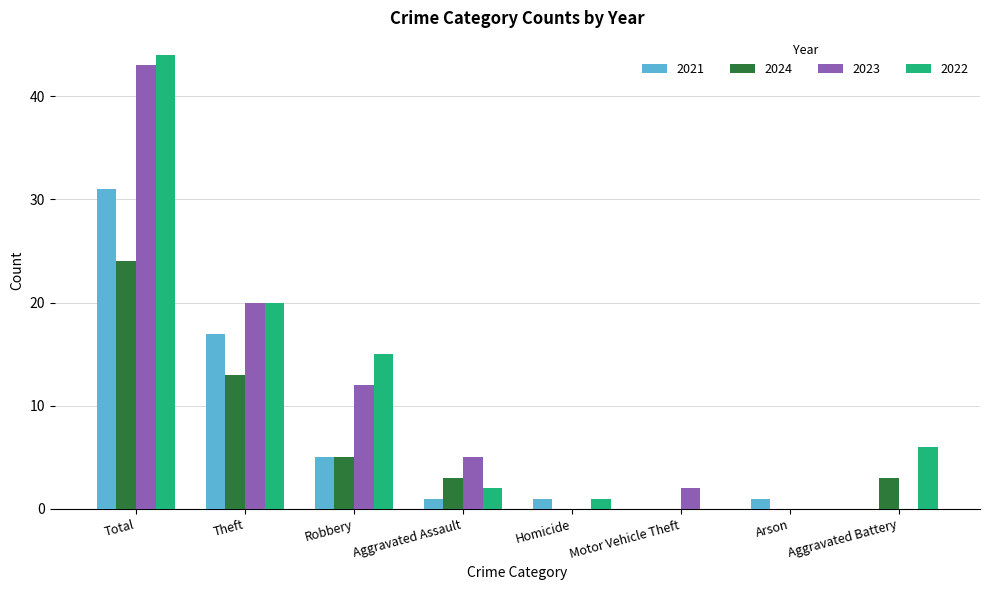

Count the number of data series in this chart.

4